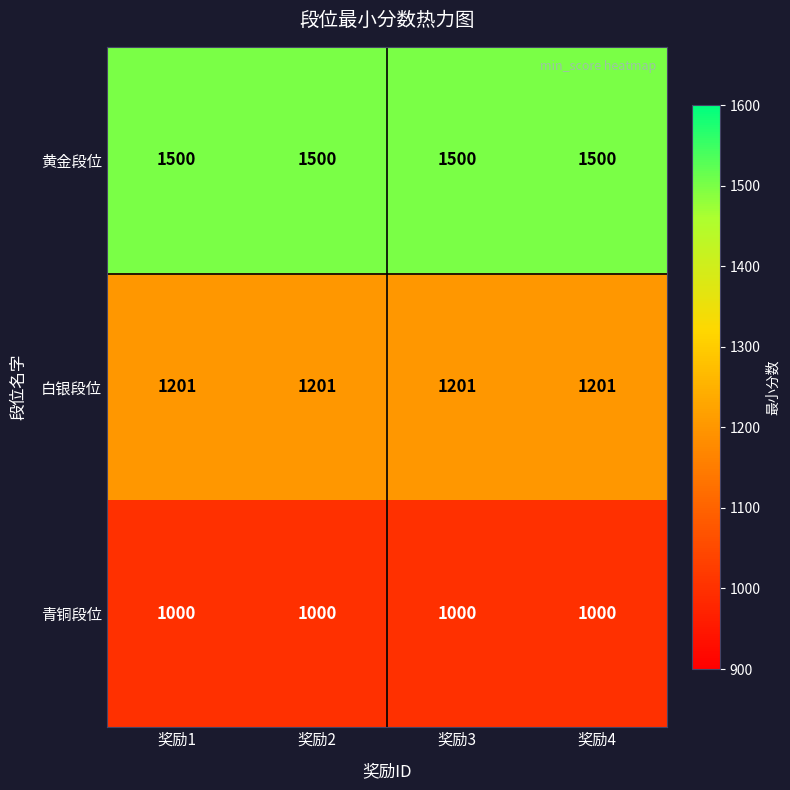

The value of 白银段位 at 奖励4 is 1201. True or false?

True